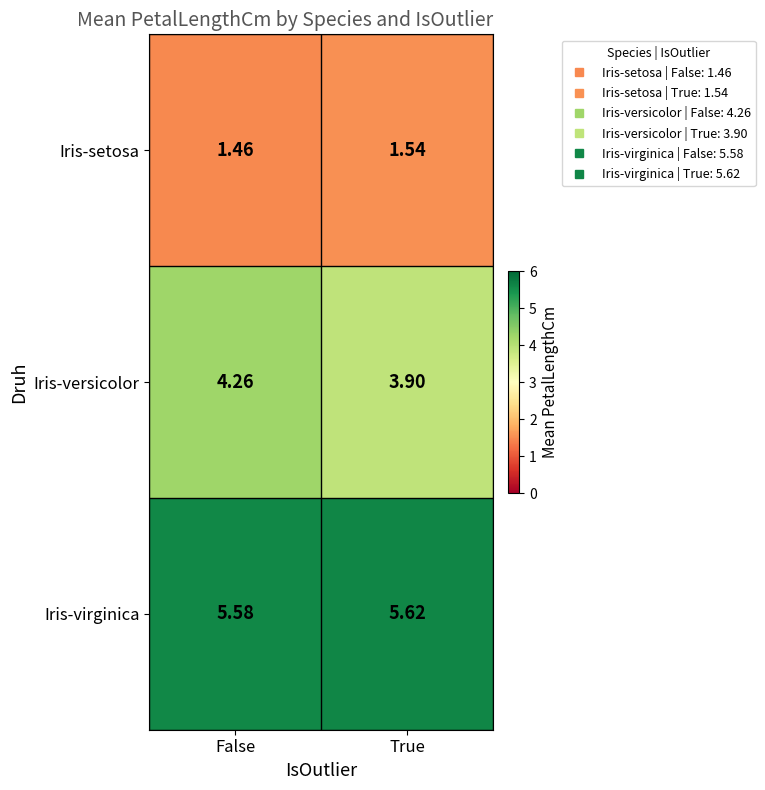

Which series has the widest spread of values?

Iris-versicolor